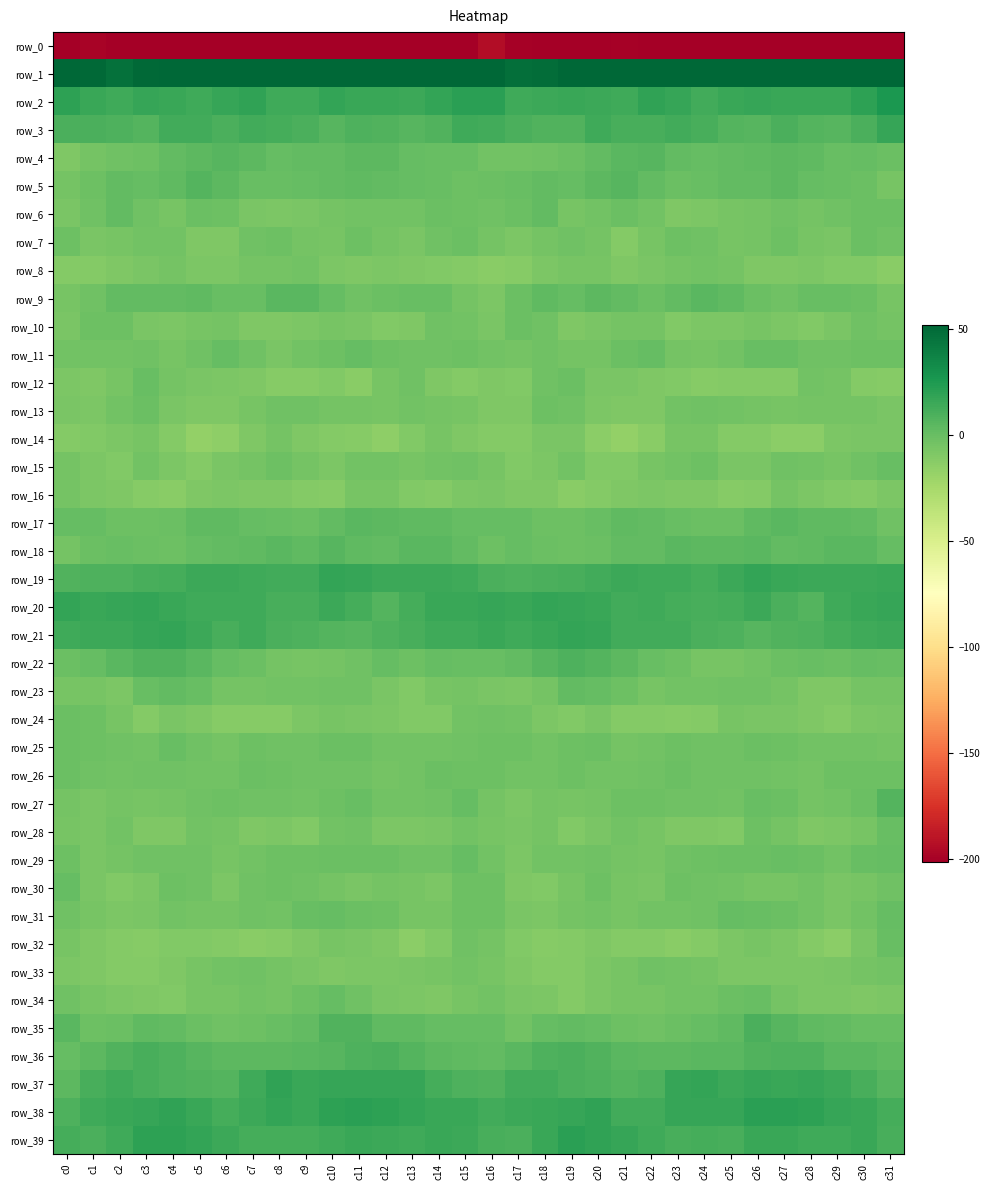

Rank the series at c15 from lowest to highest value.

row_0, row_8, row_12, row_14, row_16, row_13, row_34, row_23, row_9, row_28, row_10, row_24, row_33, row_25, row_15, row_32, row_5, row_6, row_31, row_30, row_26, row_11, row_7, row_22, row_4, row_27, row_35, row_29, row_17, row_18, row_36, row_37, row_19, row_3, row_21, row_39, row_38, row_20, row_2, row_1